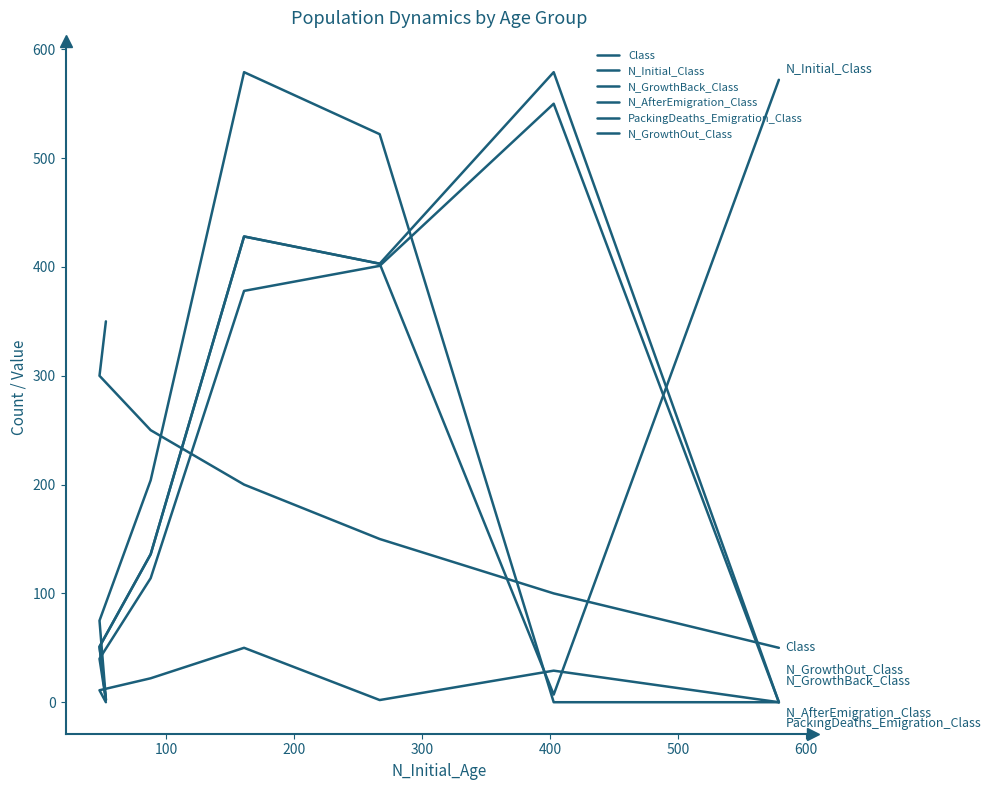

True or false: N_Initial_Class has more than 0 points higher than both neighbors.

True